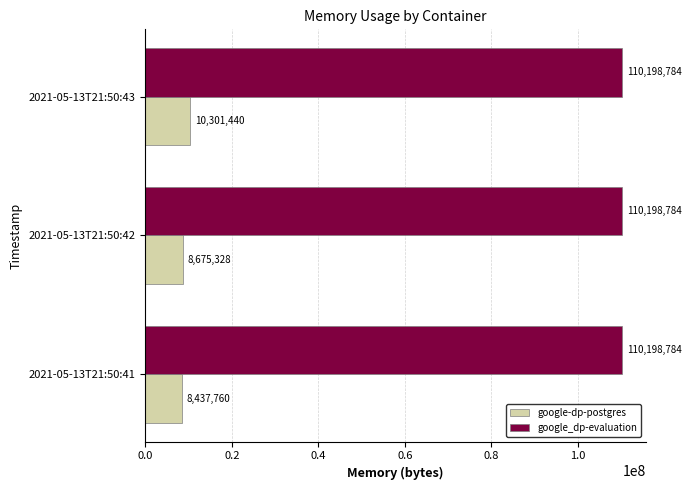

What value does the google_dp-evaluation series have at 2021-05-13T21:50:41?

110198784